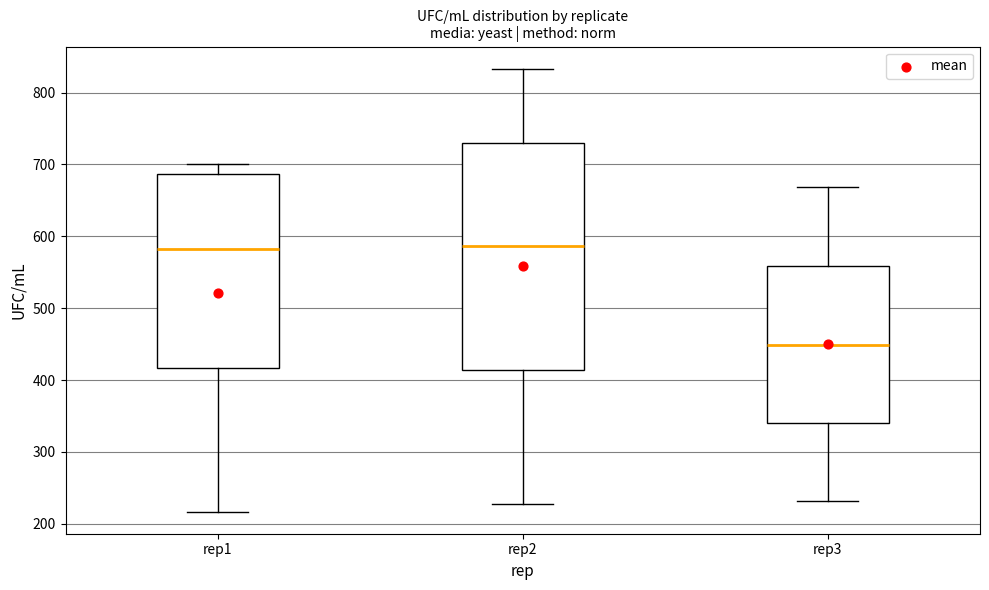

Comparing the boxes themselves (not the whiskers), which one is the tallest?

rep2